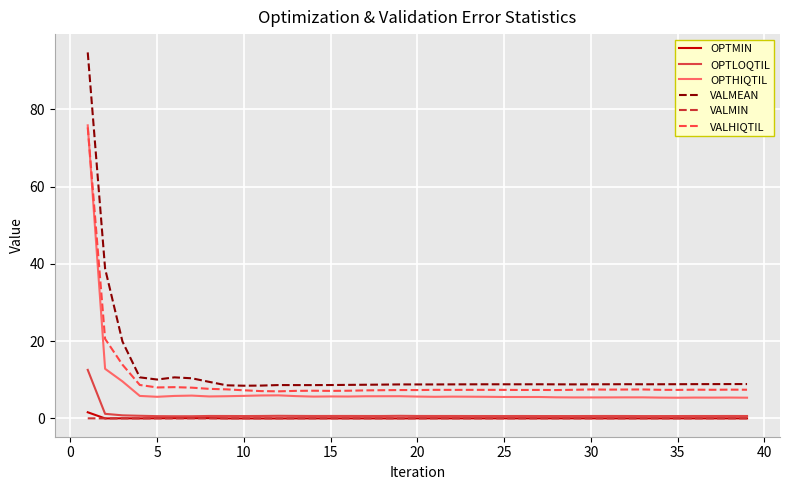

True or false: OPTHIQTIL and OPTMIN cross at least once.

False